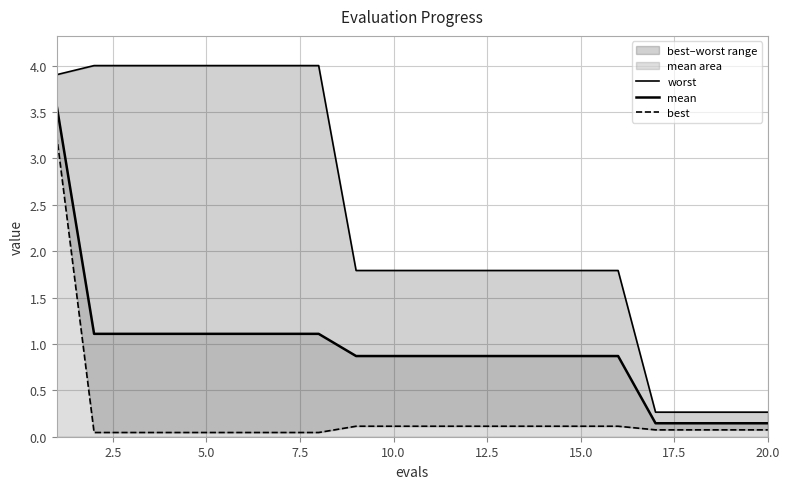

What is the sum of all mean values?

18.9